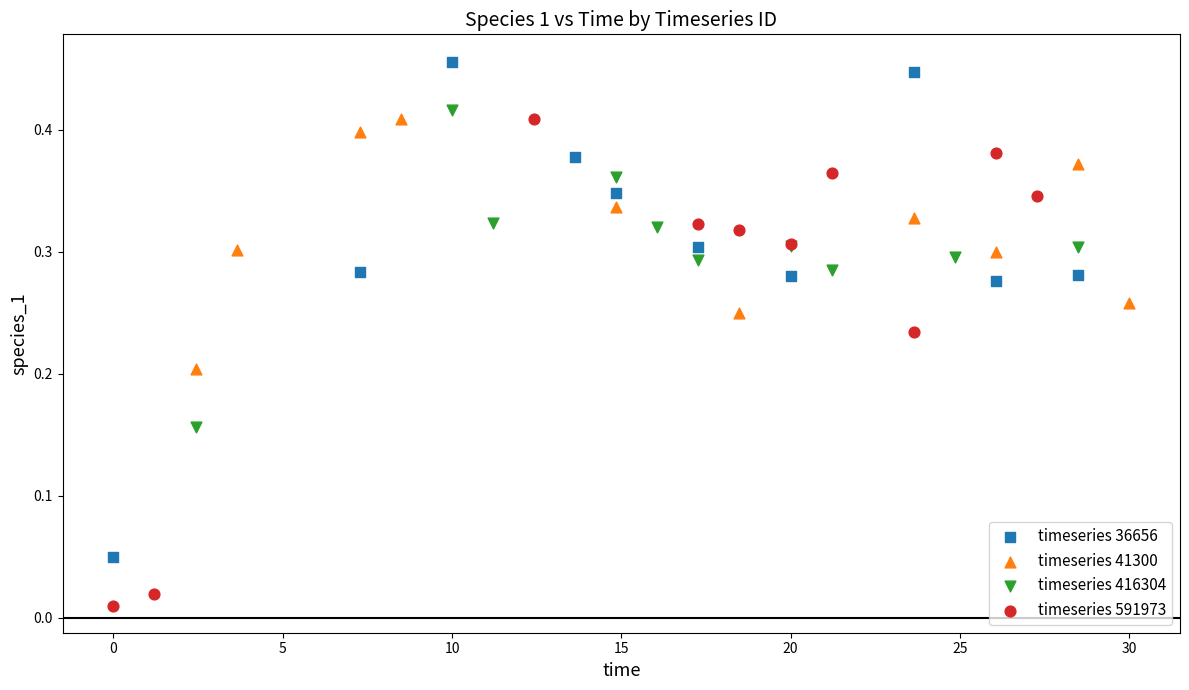

Which series has the largest Y range (max minus min)?

timeseries 36656